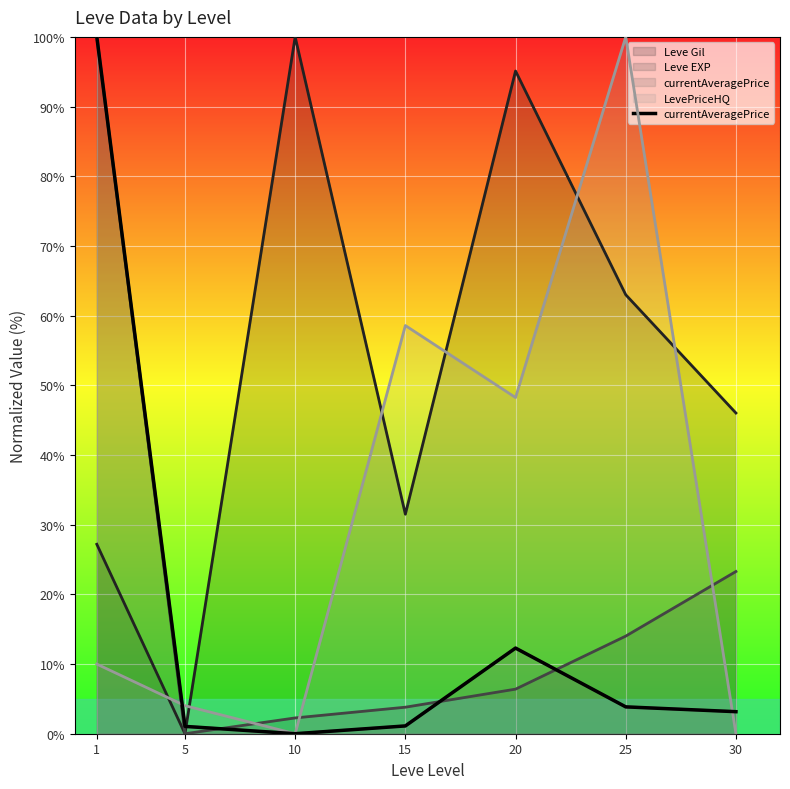

What is the value of the 4th point from the left?

1.1